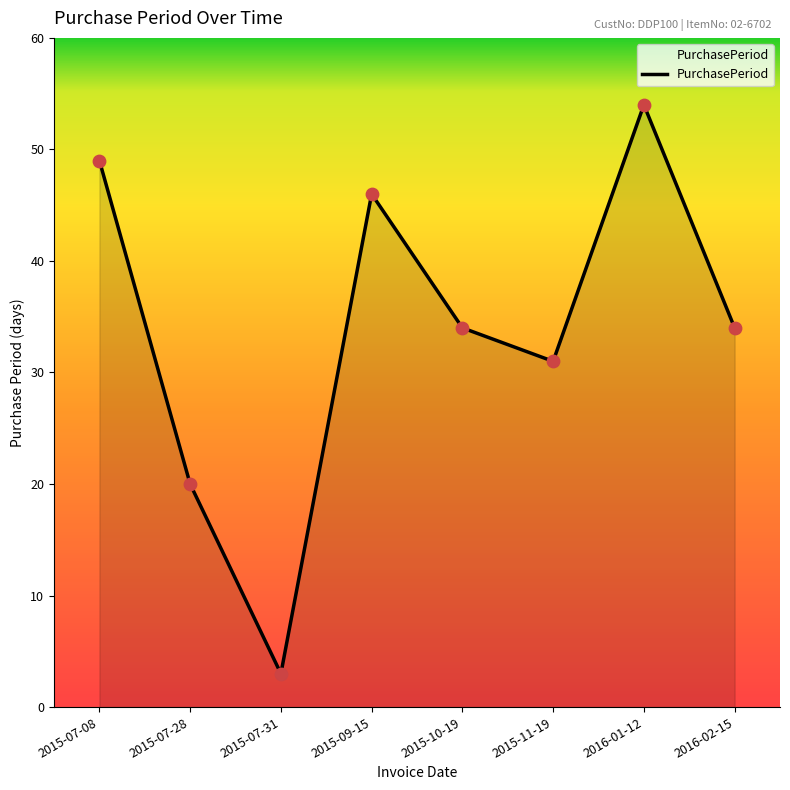

Between 2015-07-08 and 2015-11-19, which is larger?

2015-07-08